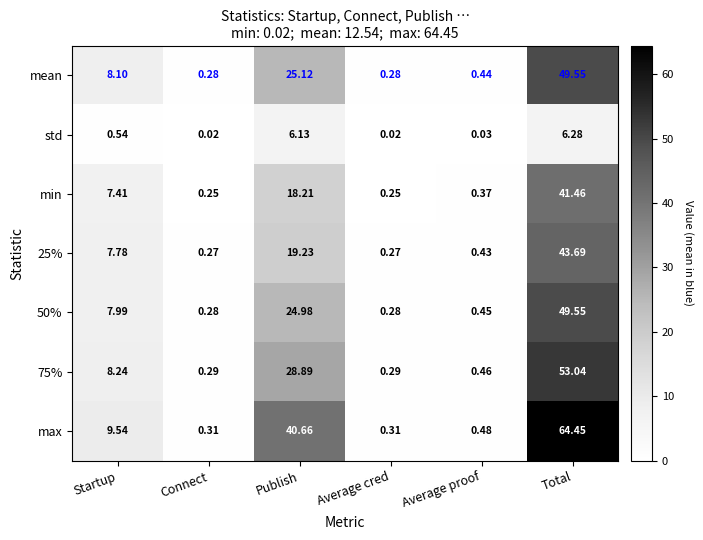

Which series has the widest spread of values?

max